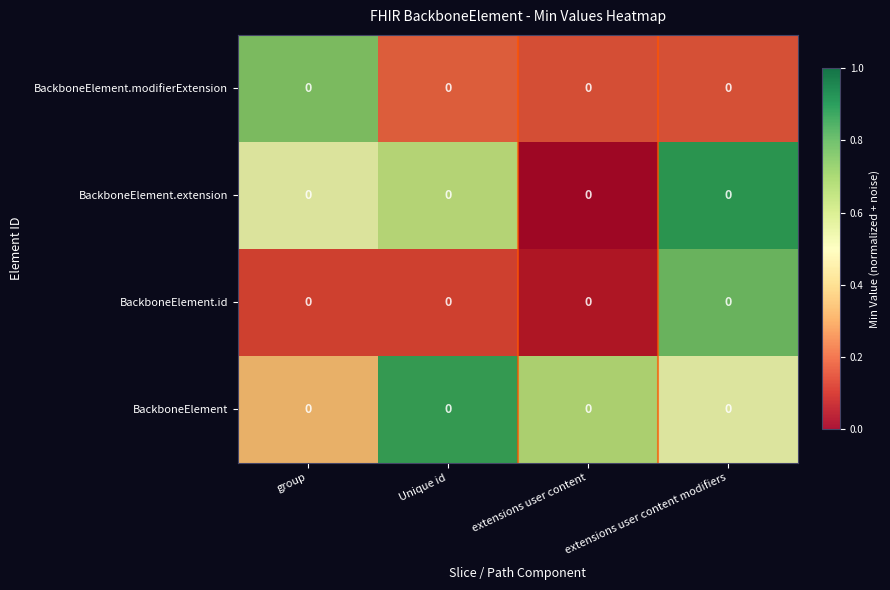

Which category has the lowest value in the BackboneElement.modifierExtension series?

extensions user content